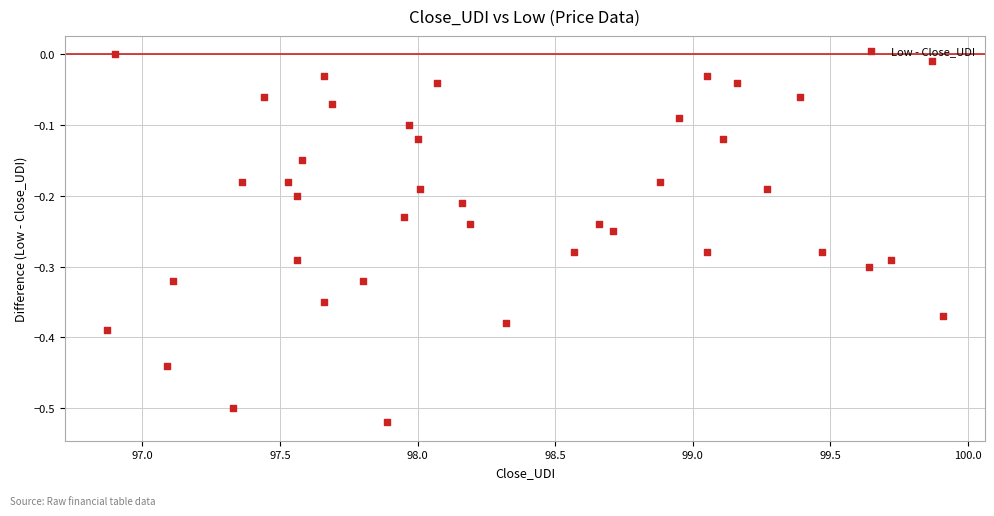

What is the range of Y values (max minus min)?

0.5